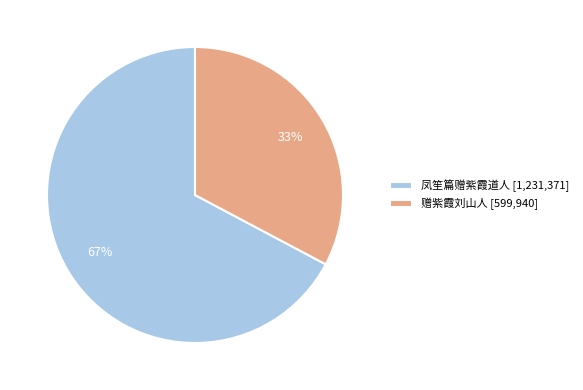

Which category accounts for the majority?

凤笙篇赠紫霞道人